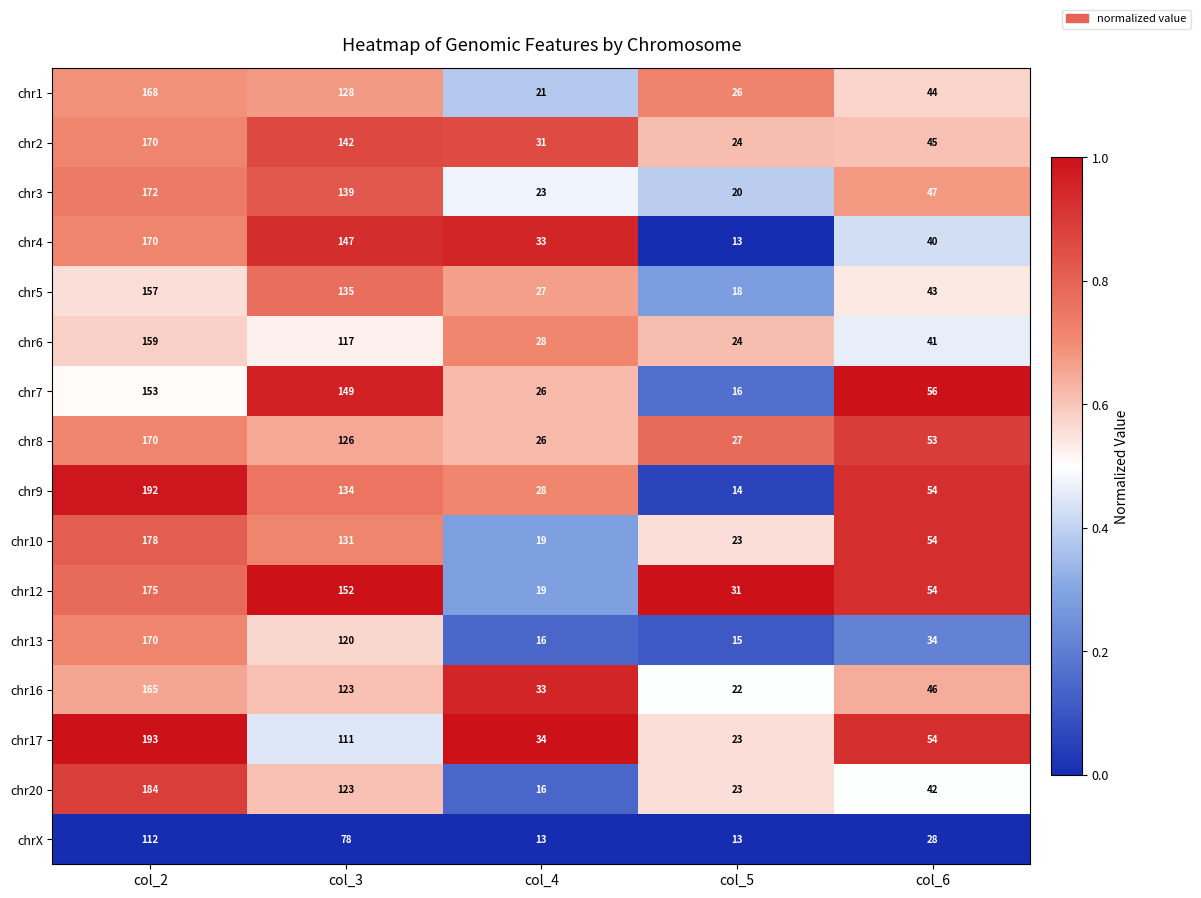

How many data points does each series have?

5